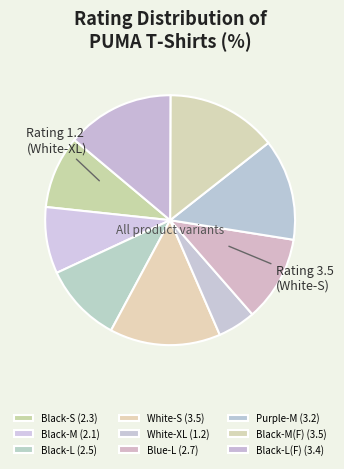

Which category has the smallest portion of the pie?

White-XL